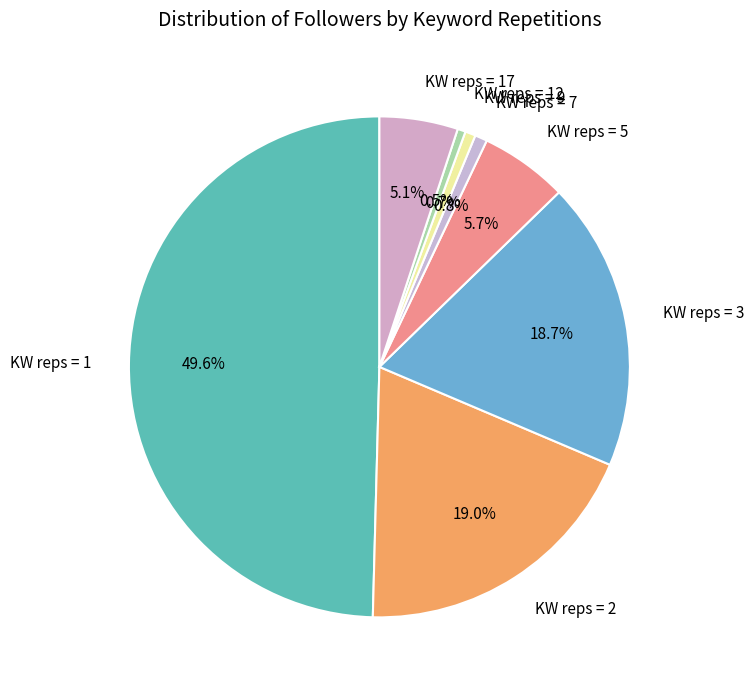

Between KW reps = 3 and KW reps = 9, which is larger?

KW reps = 3